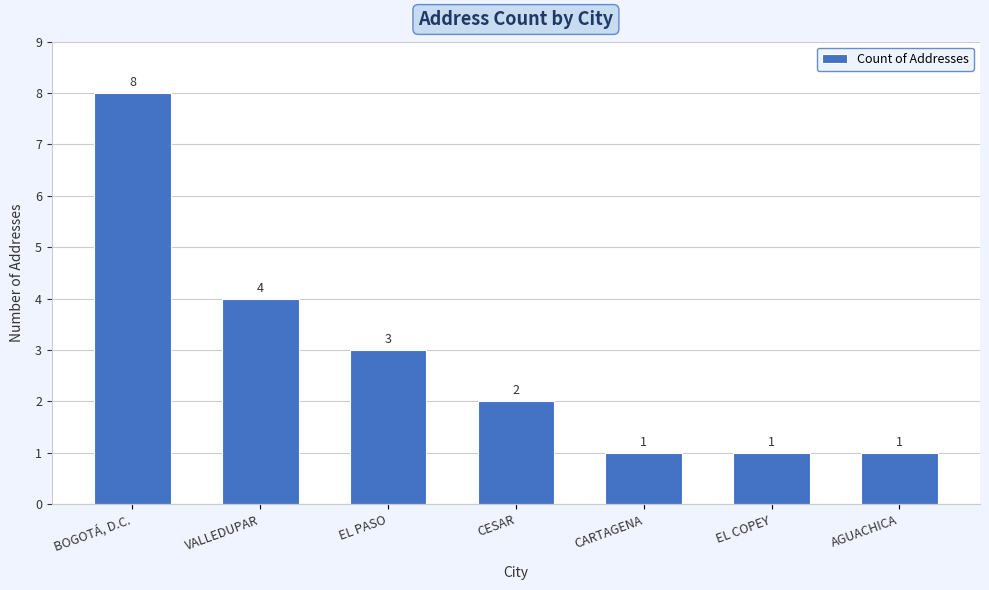

Reading right to left, transcribe all the data shown in this chart.

1	1	1	2	3	4	8